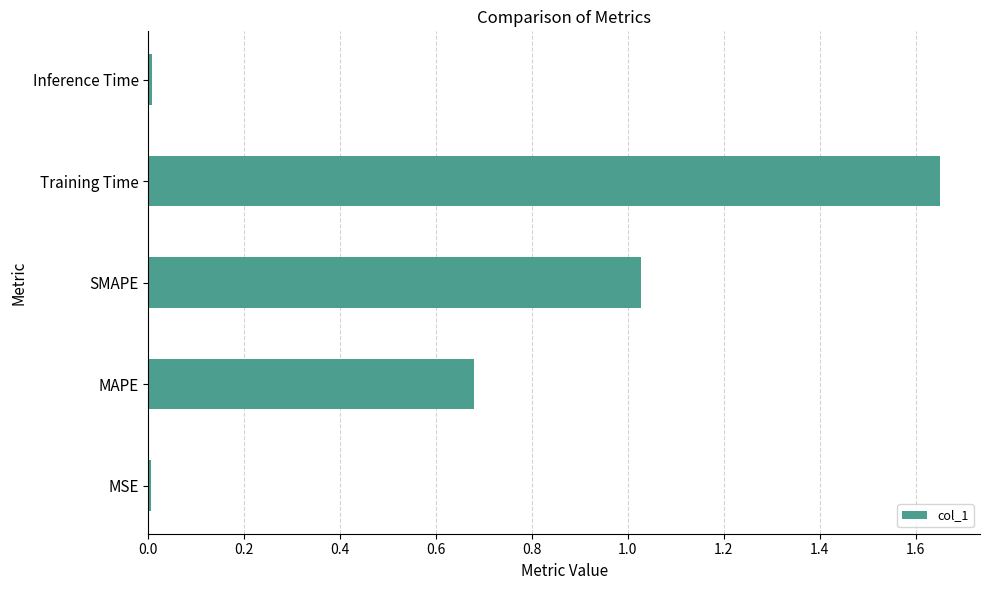

True or false: the data shows 0.2 at MAPE.

False